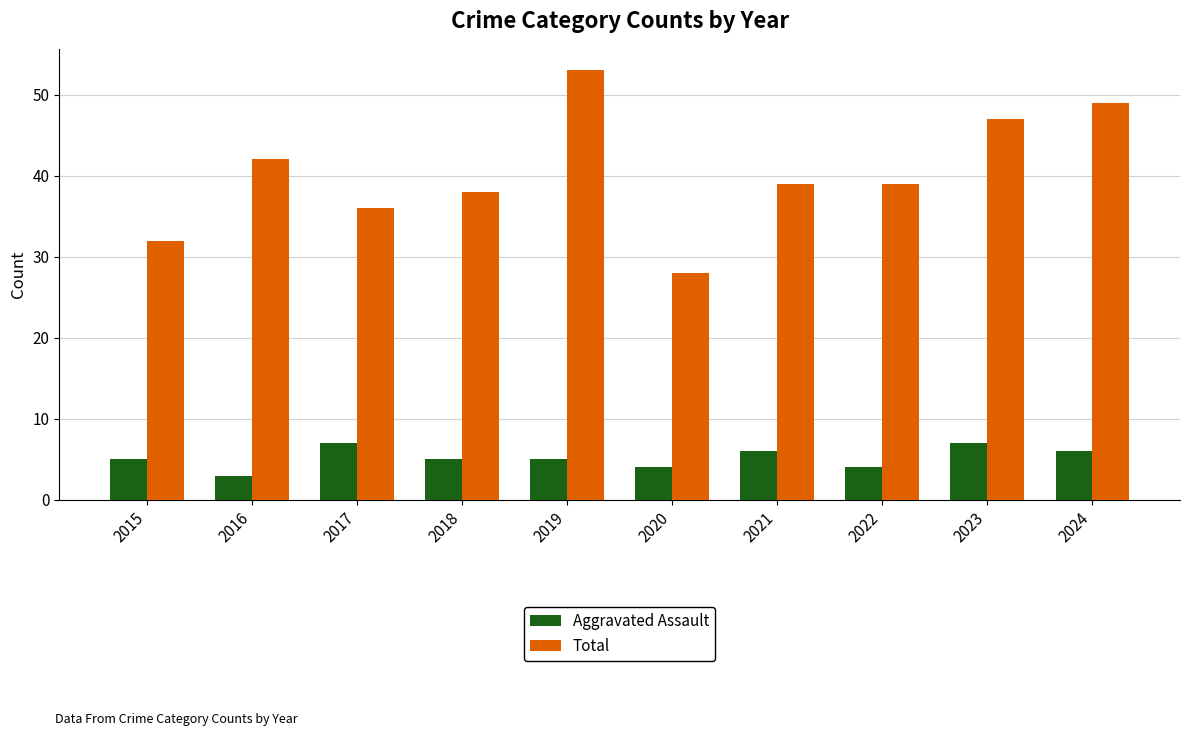

What is the sum of the Total values at 2024 and 2018?

87